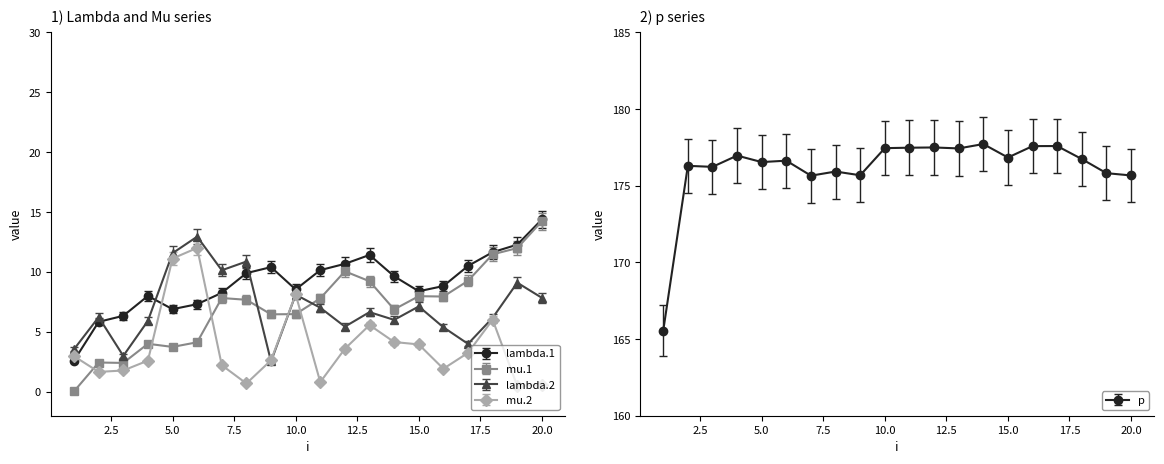

What are all the series names shown in the legend?

lambda.1, mu.1, lambda.2, mu.2, p